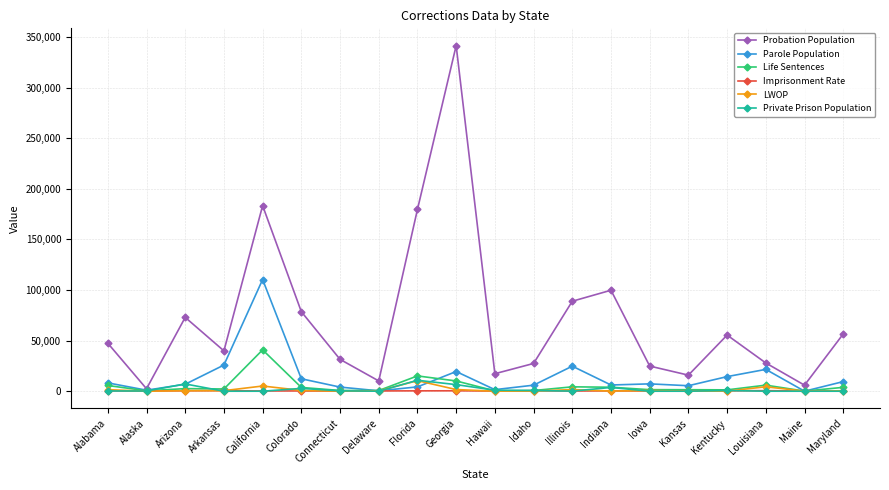

True or false: Parole Population has more than 0 points higher than both neighbors.

True